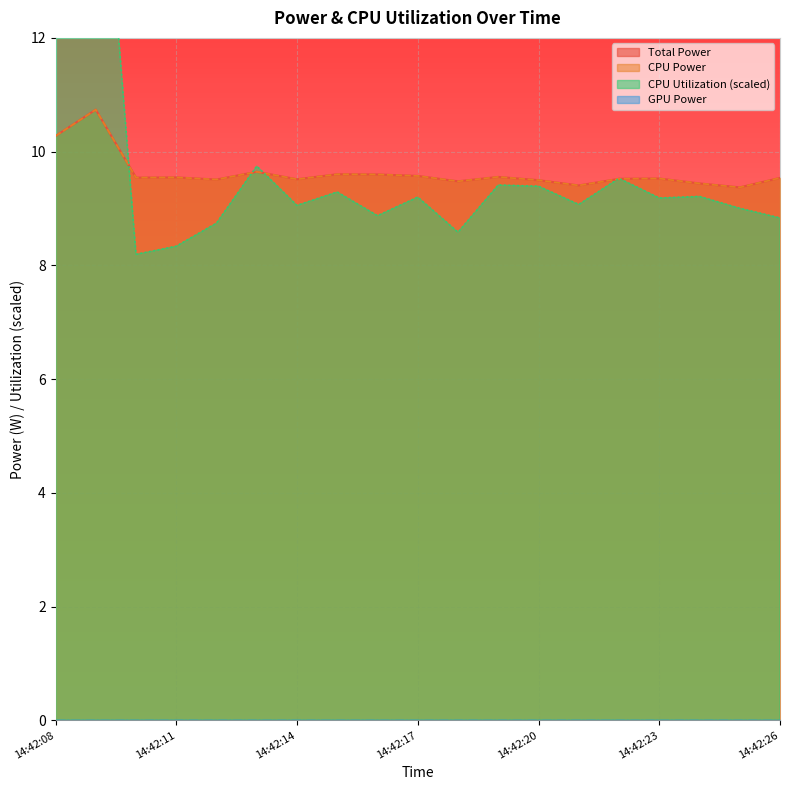

The value of CPU Utilization at 14:42:10 is 8.2. True or false?

True